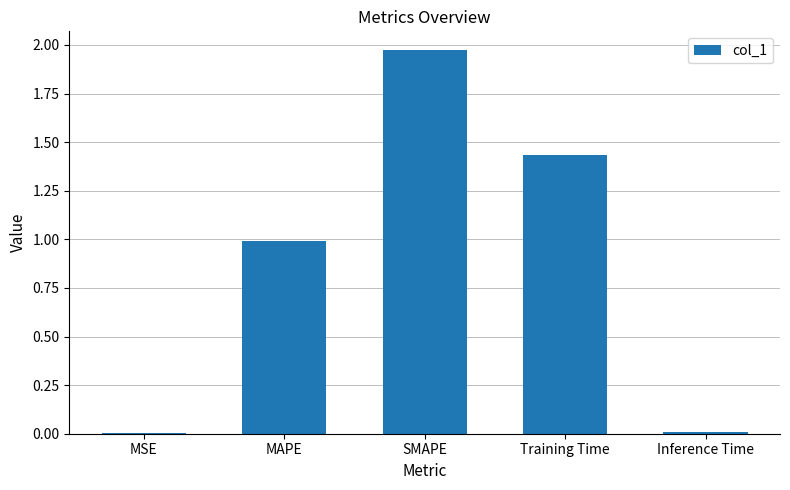

Is it true that the value at MSE is 0.0?

True